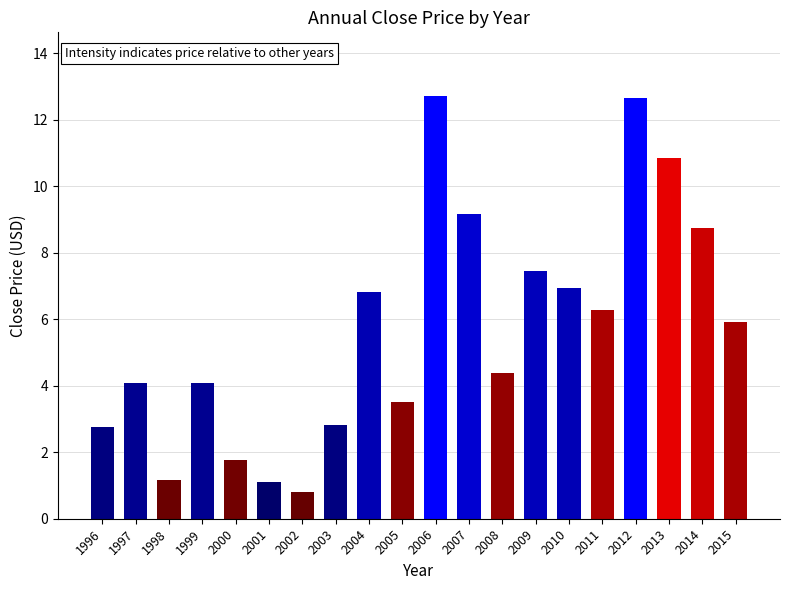

What is the value of the 3rd bar from the left?

1.2